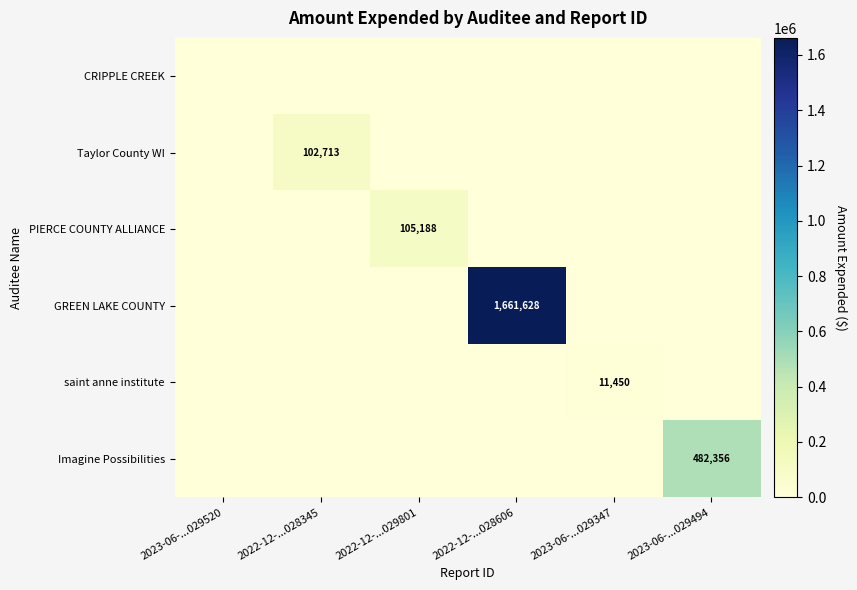

The value of Imagine Possibilities at 2023-06-...029494 is 308645. True or false?

False